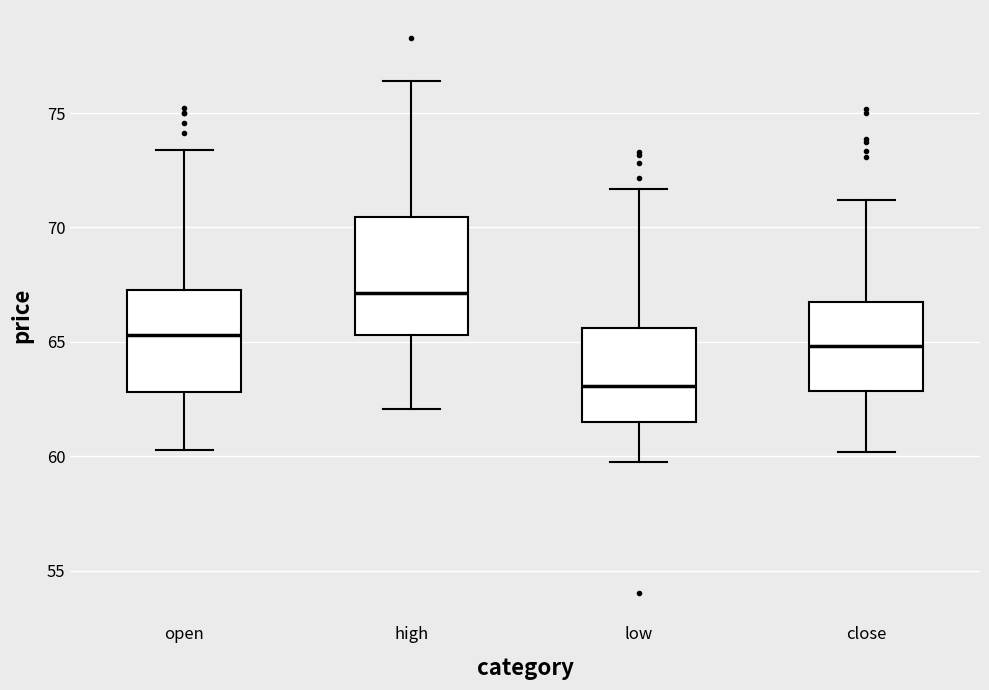

Comparing the boxes themselves (not the whiskers), which one is the tallest?

high